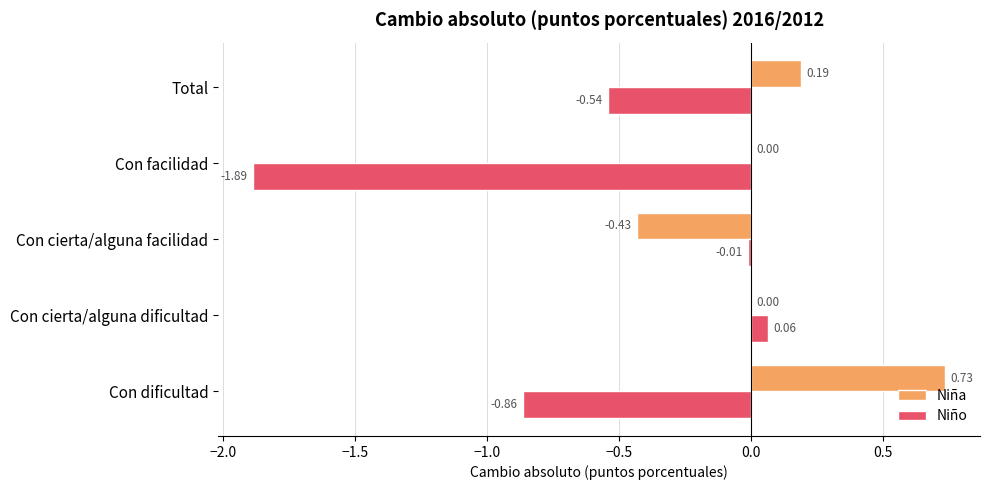

At which category does the chart reach its peak across all series?

Con dificultad